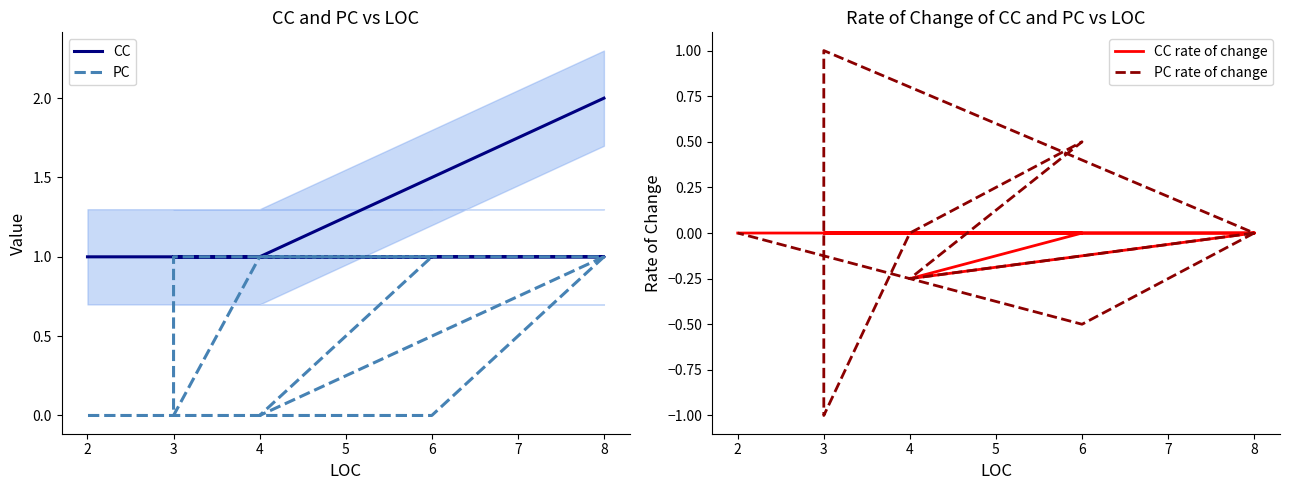

What is the sum of all PC values?

5.0